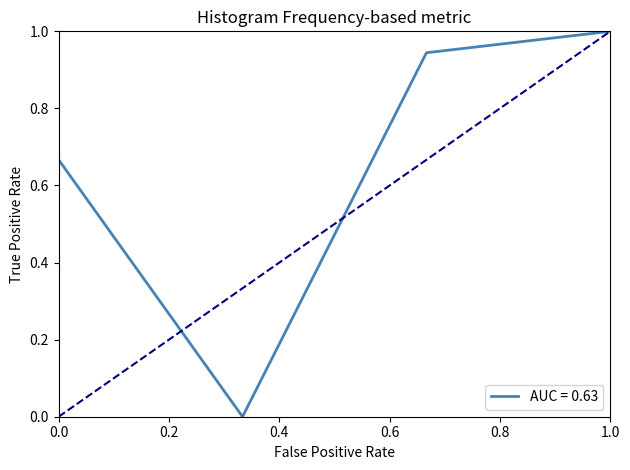

True or false: the data has more than 0 interior local peaks.

False